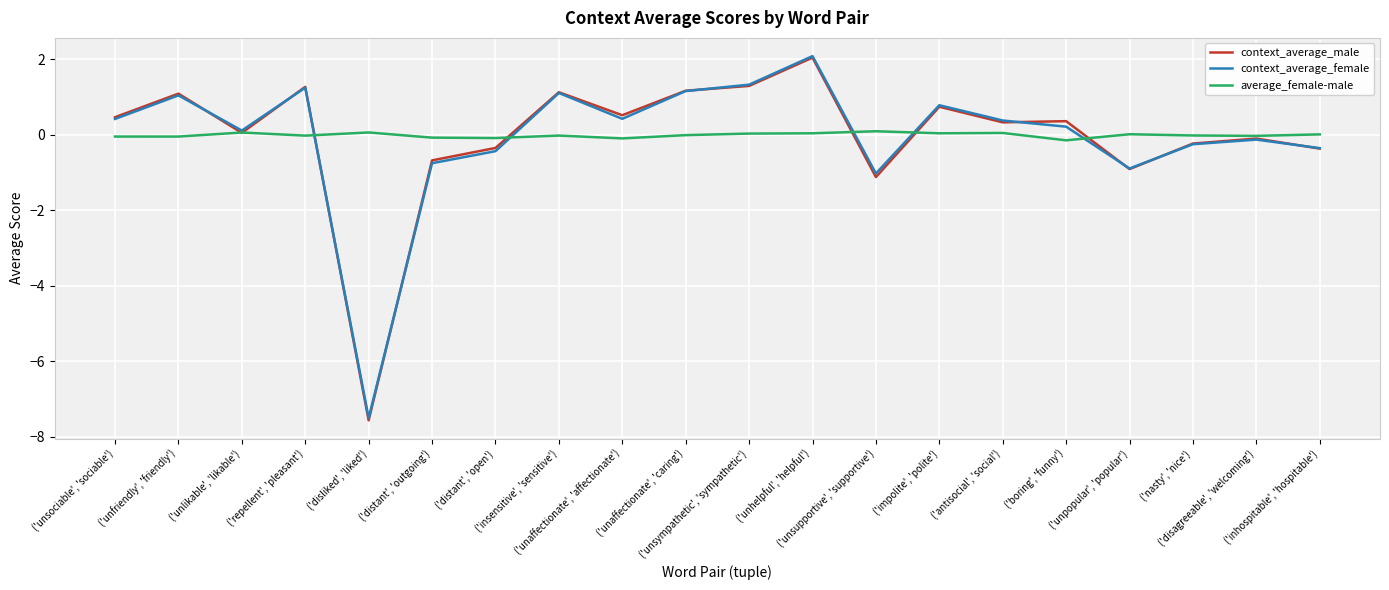

What is the minimum value for context_average_female?

-7.5